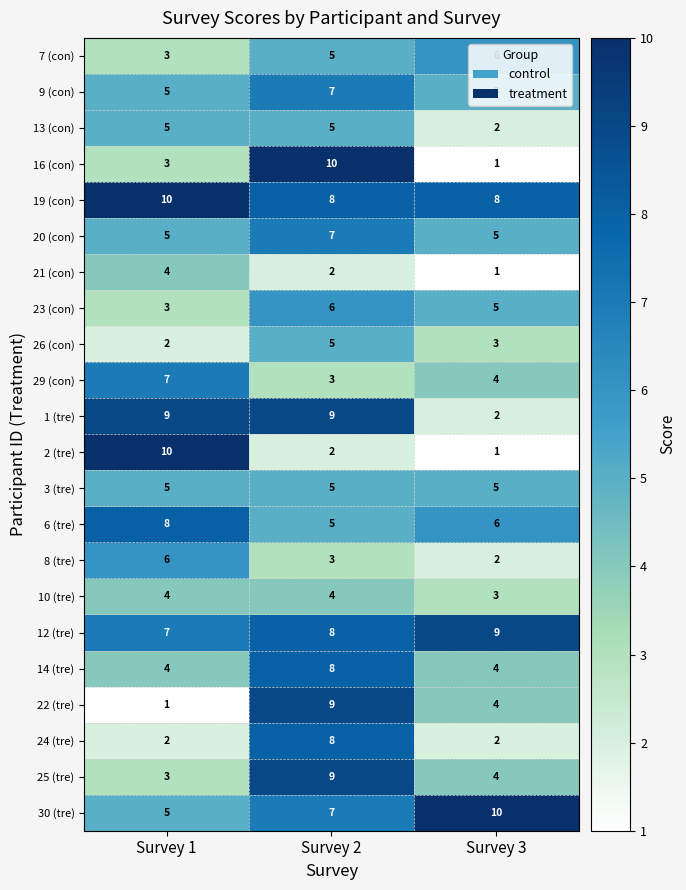

What is the difference between the maximum and minimum values in the 29 (con) series?

4